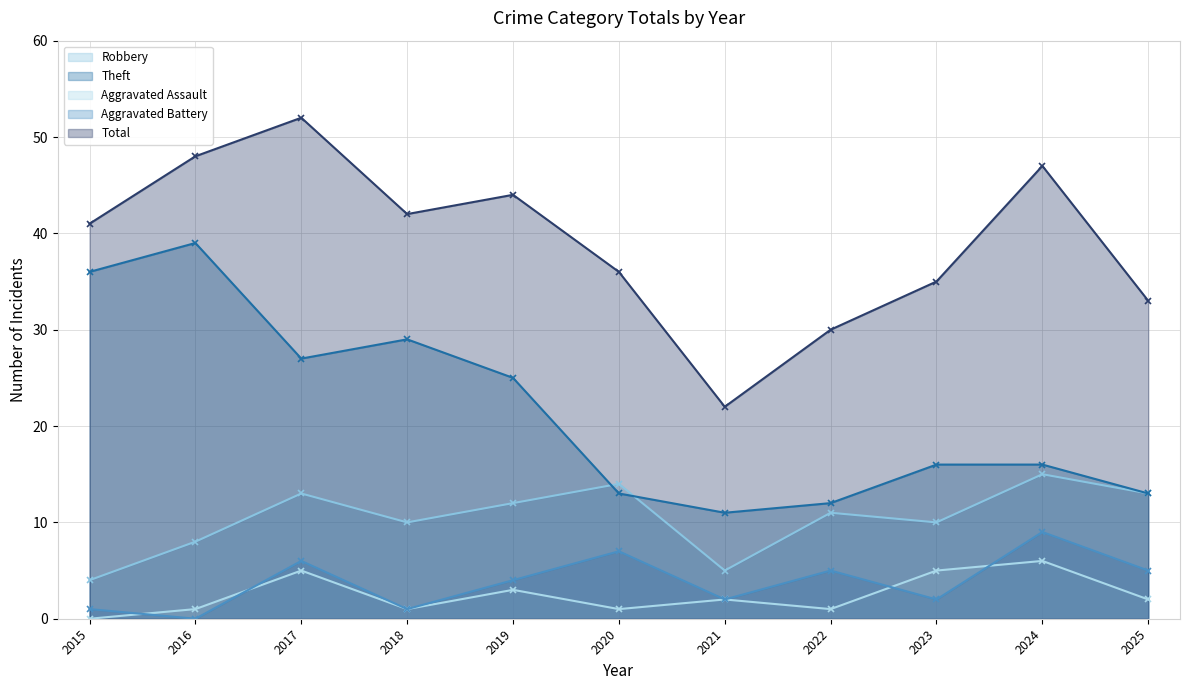

List the series in order of their peak value, lowest first.

Aggravated Assault, Aggravated Battery, Robbery, Theft, Total